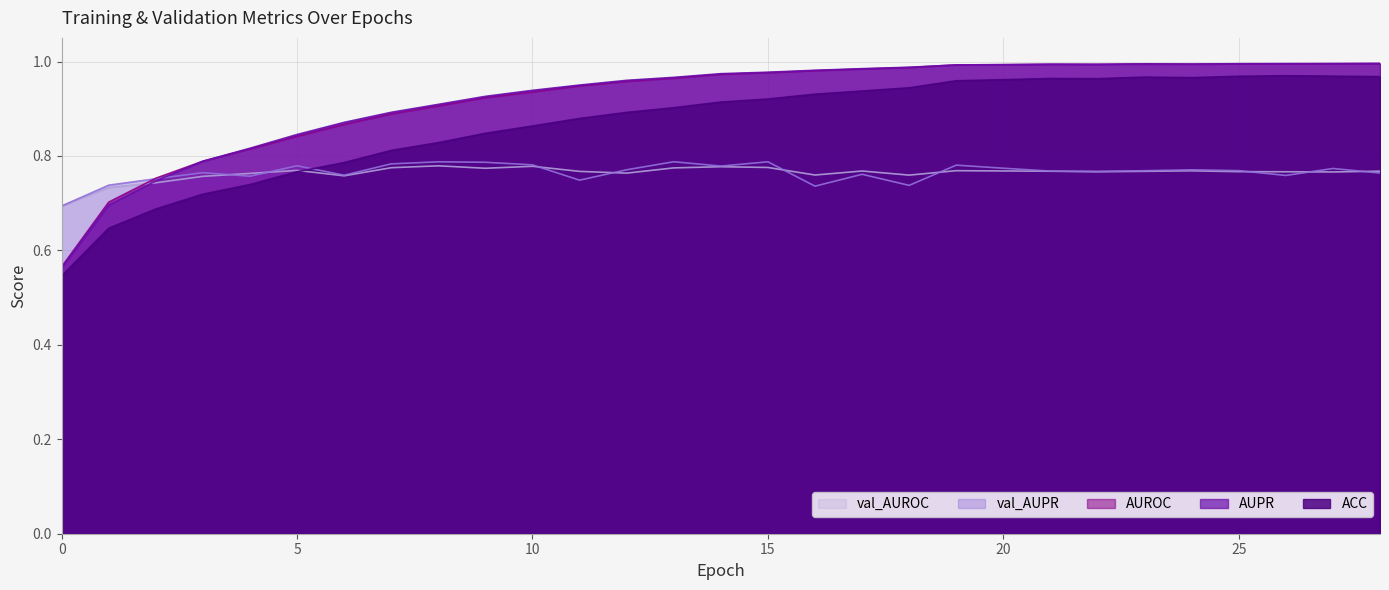

Which series has the widest spread of values?

AUPR